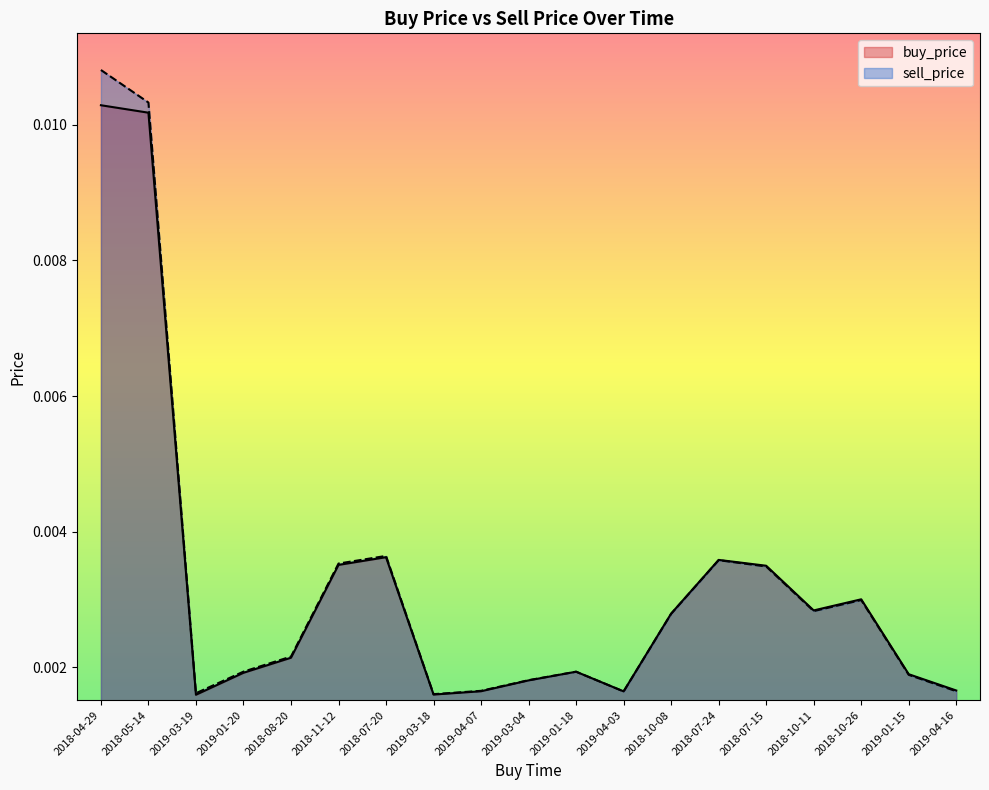

True or false: sell_price and buy_price cross at least once.

False